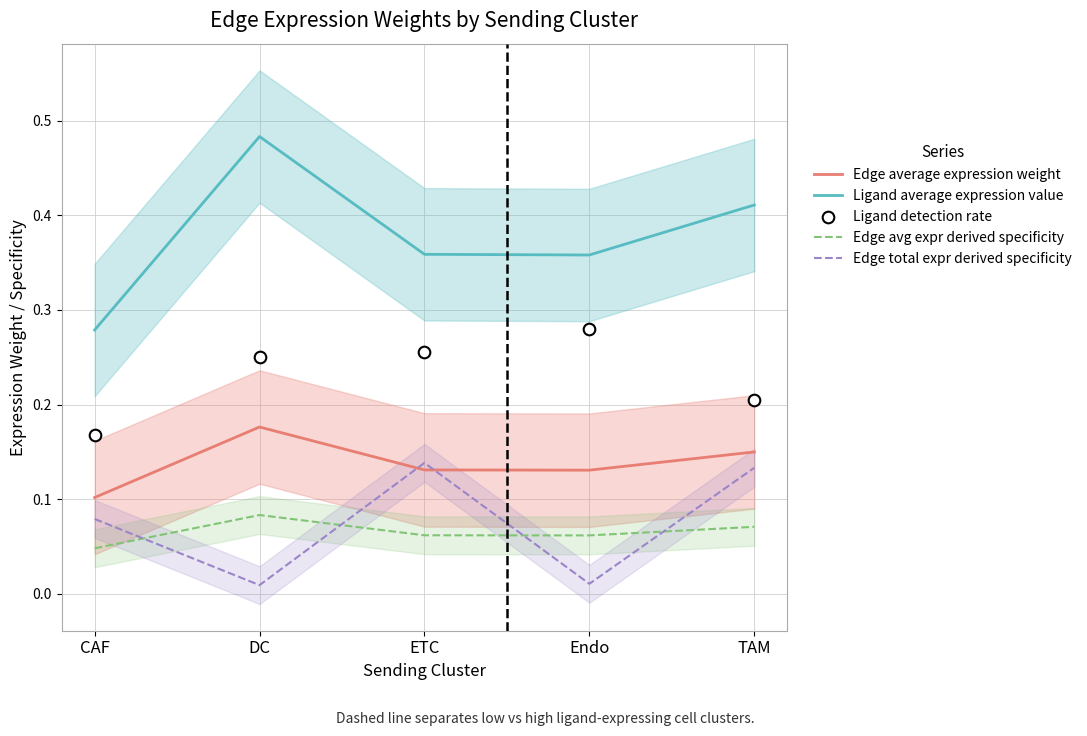

What is the total value across all series at Endo?

0.8